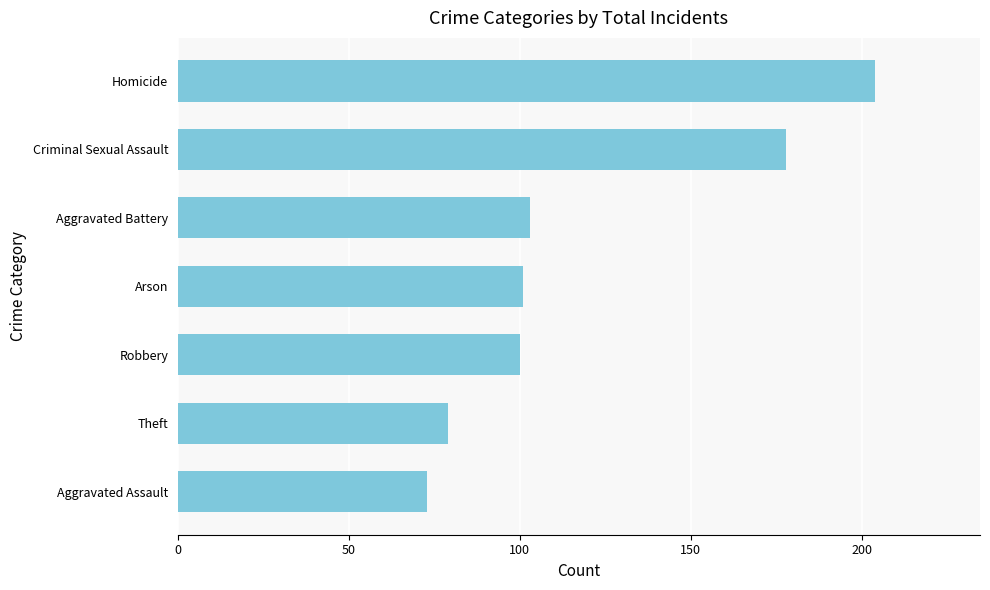

At which category does the chart reach its peak across all series?

Homicide